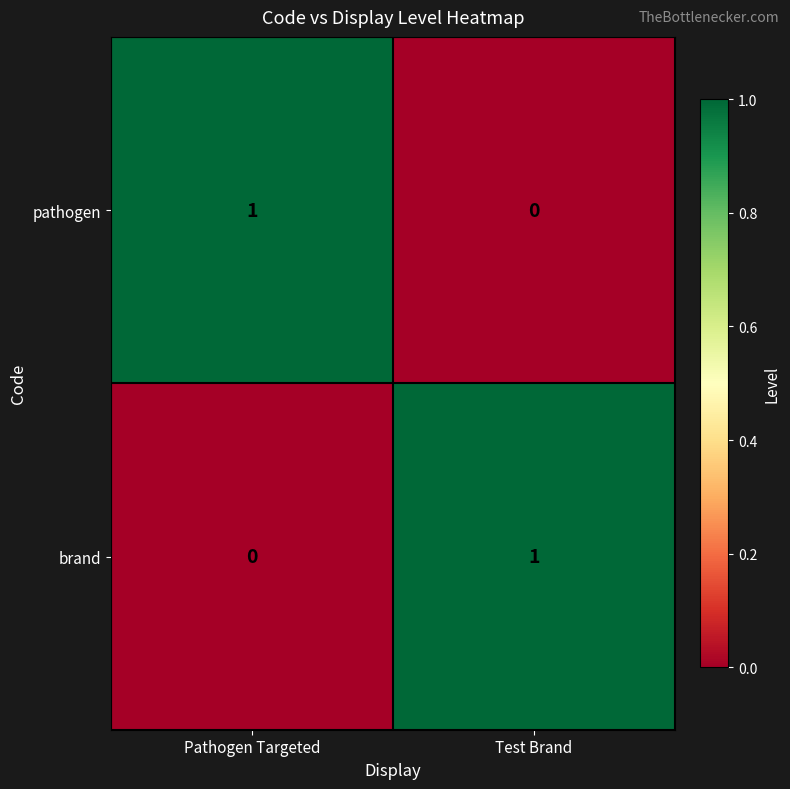

What is the spread (max minus min) of values at Pathogen Targeted?

1